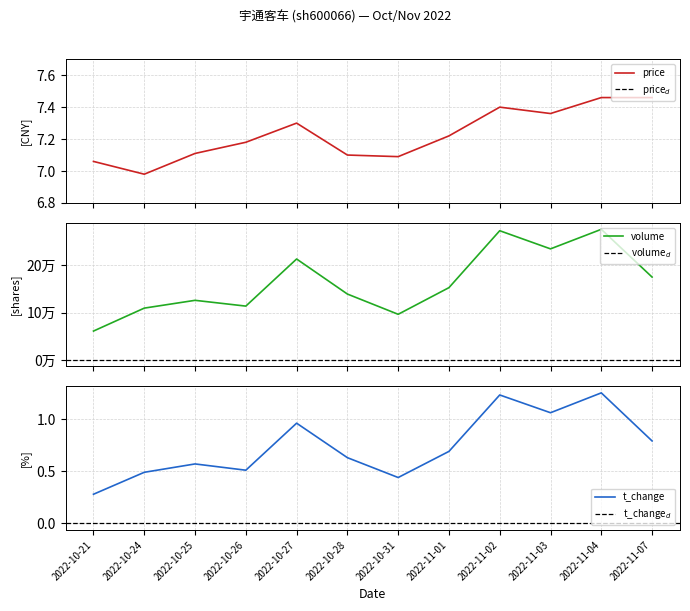

What is the highest value of the volume series?

275964.0